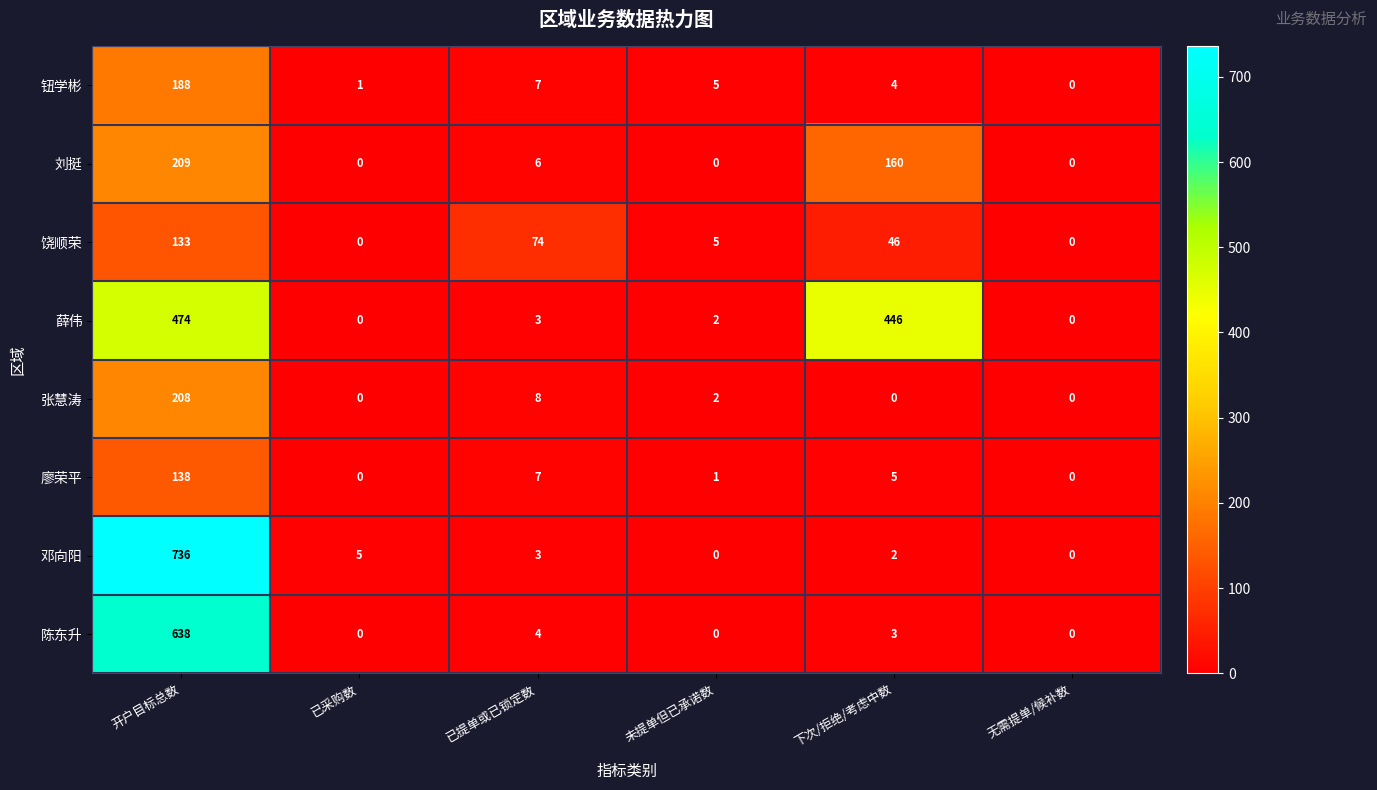

What is the sum of the 张慧涛 values at 无需提单/候补数 and 开户目标总数?

208